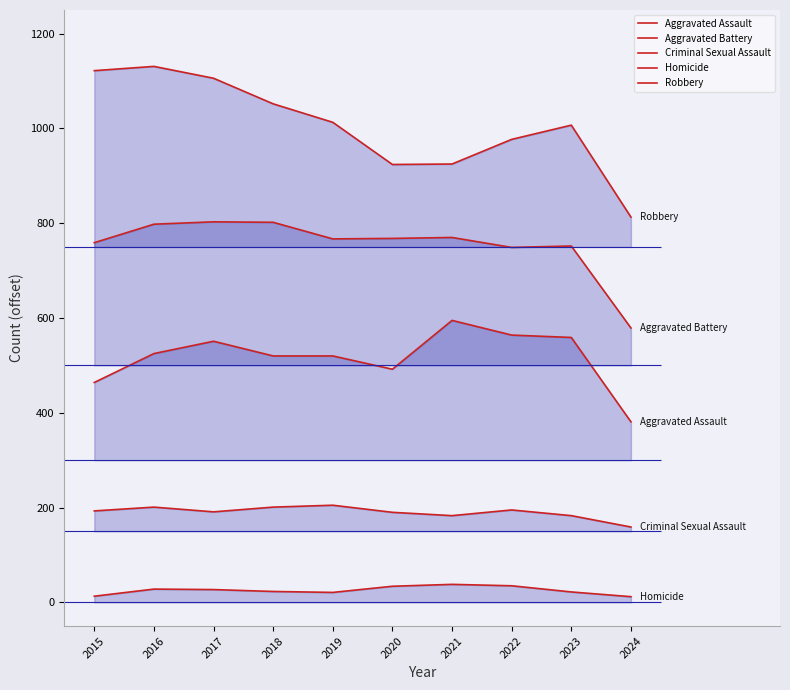

Is it true that Robbery equals 1631 at 2020?

False